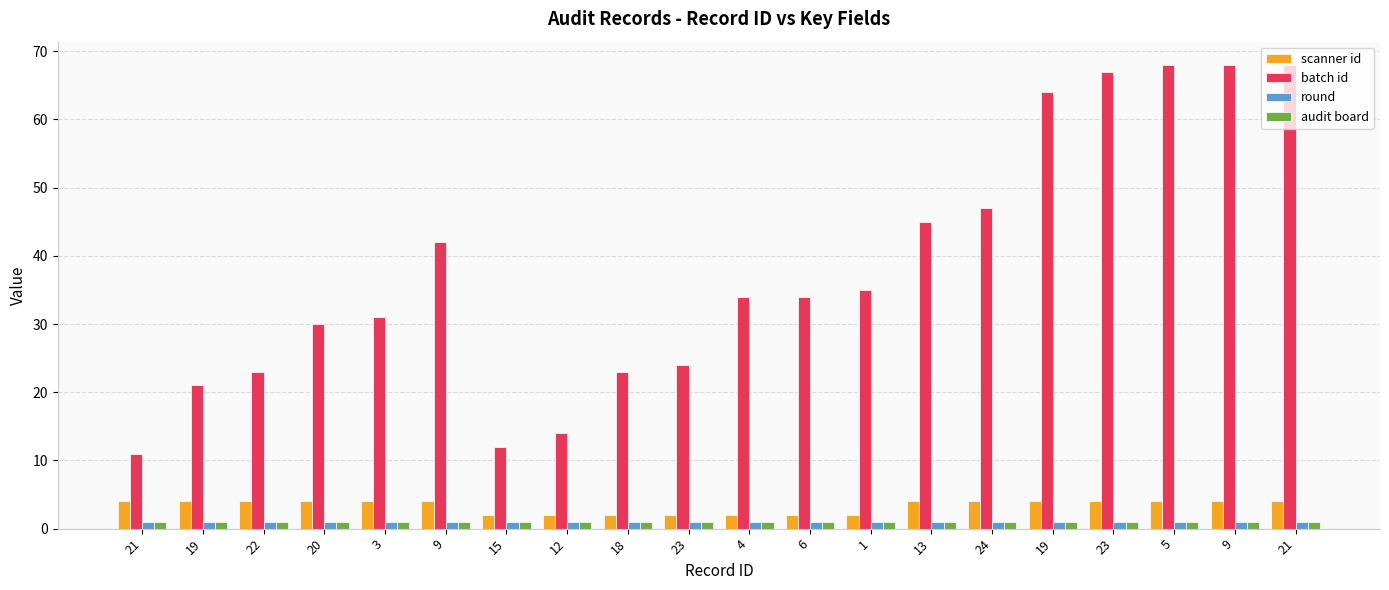

Reading left to right, list all the values displayed in this chart.

scanner id: 4	4	4	4	4	4	2	2	2	2	2	2	2	4	4	4	4	4	4	4
batch id: 11	21	23	30	31	42	12	14	23	24	34	34	35	45	47	64	67	68	68	68
round: 1	1	1	1	1	1	1	1	1	1	1	1	1	1	1	1	1	1	1	1
audit board: 1	1	1	1	1	1	1	1	1	1	1	1	1	1	1	1	1	1	1	1